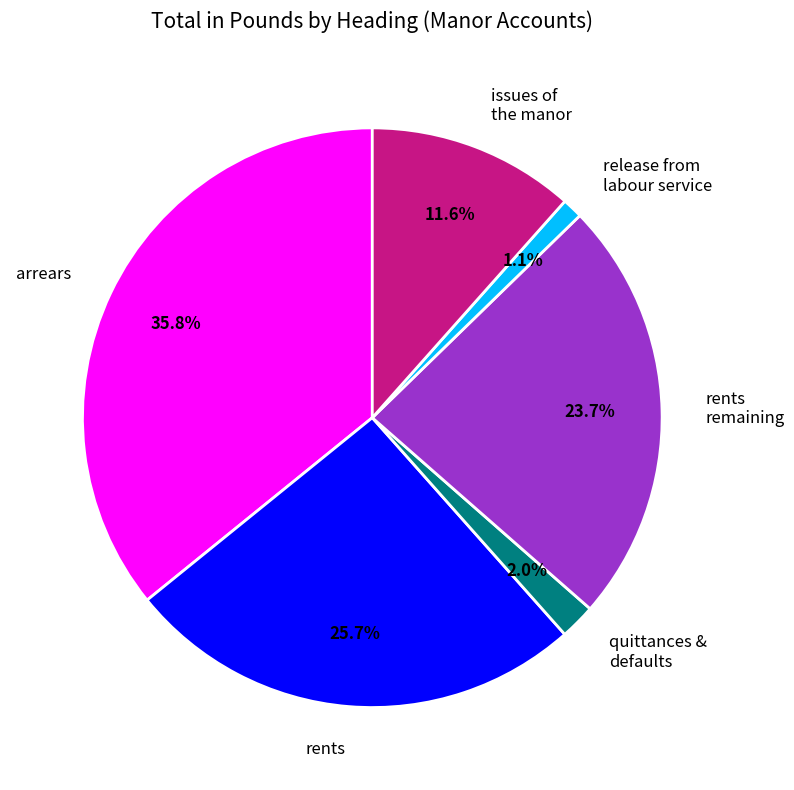

How many segments does this pie chart have?

6